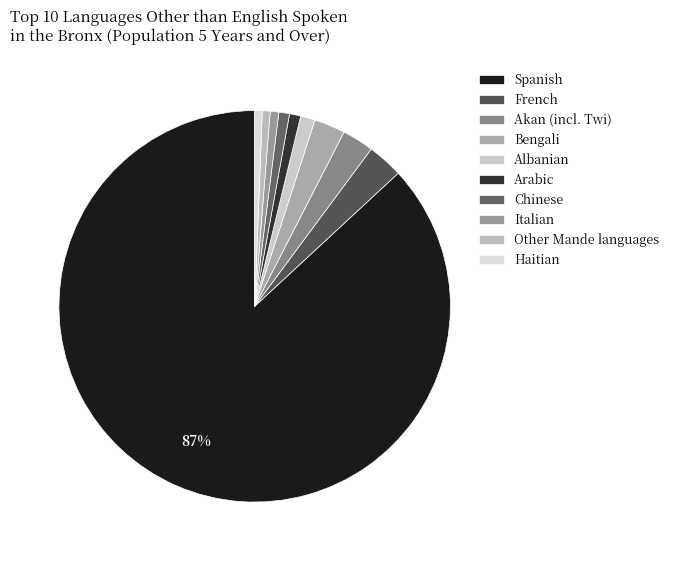

What is the change in value from Spanish to Italian?

-625333